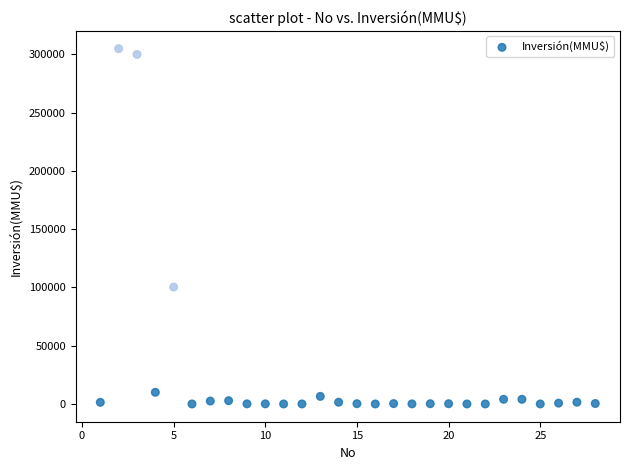

What Y value in the scatter plot is closest to 152500?

100320